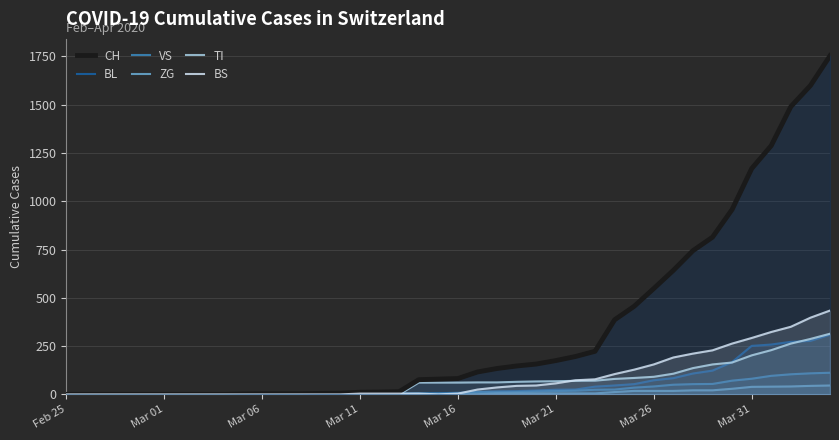

Which series has the widest spread of values?

CH